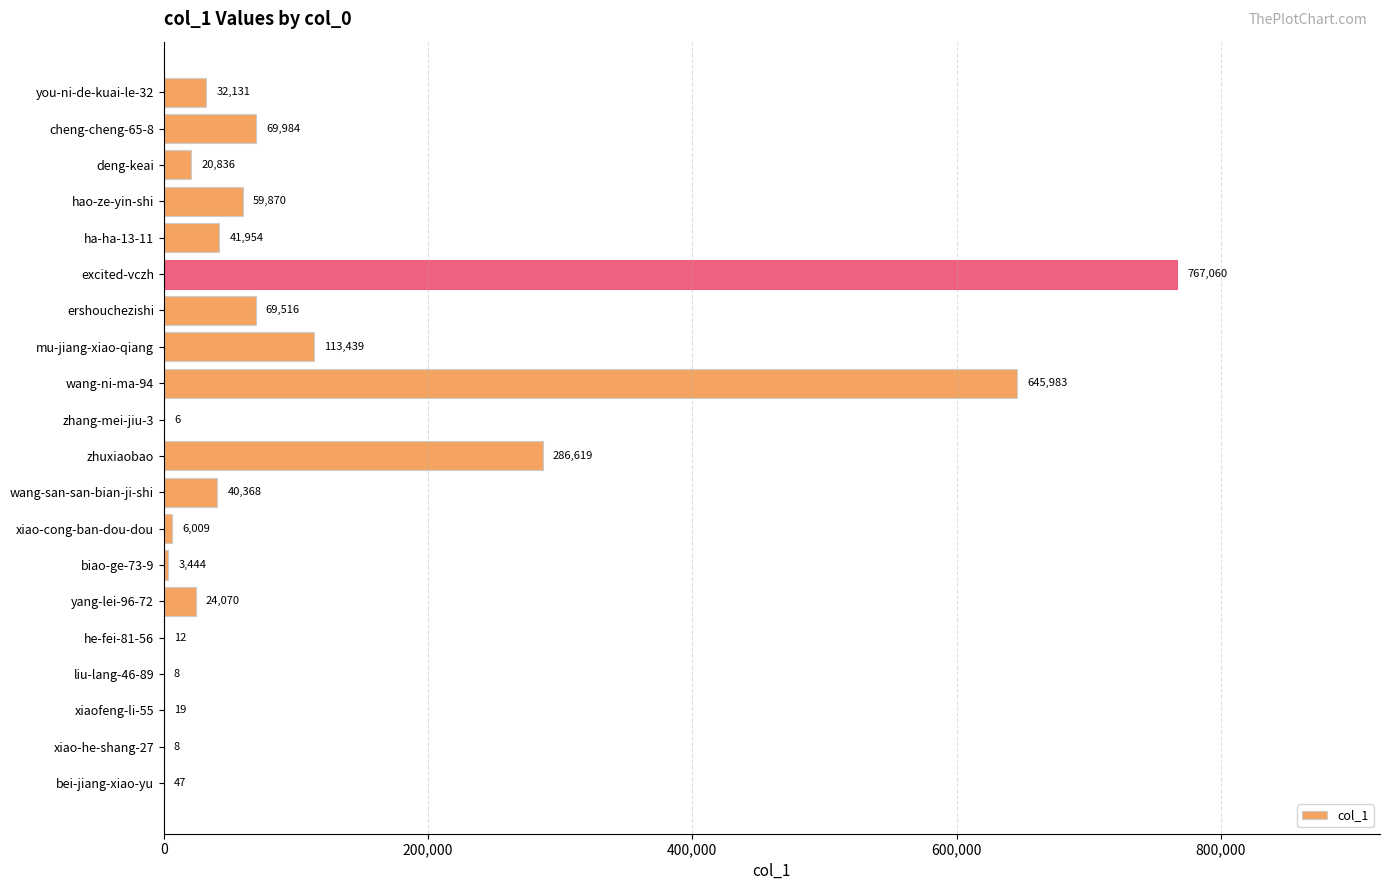

Where is the data nearest to the value 383533?

zhuxiaobao